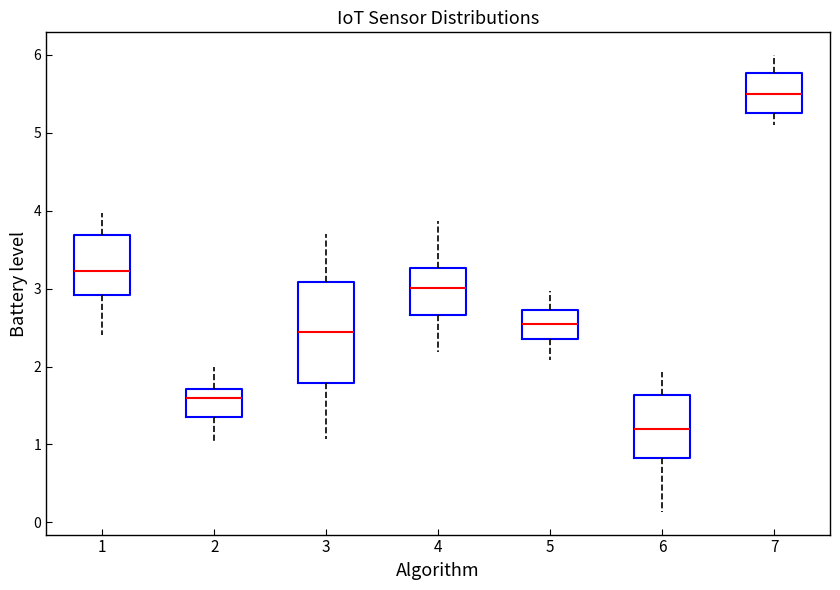

Where does the lower whisker of the box at x = 6 end on the y-axis? The values are not printed on the chart, so give them approximately, as read against the axis.

0.1